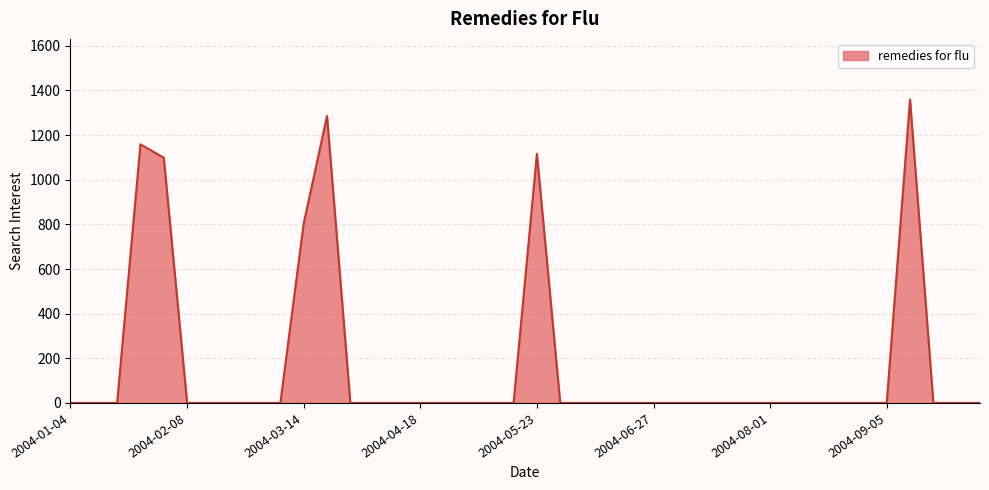

What is the difference between the maximum and minimum values?

1359.3